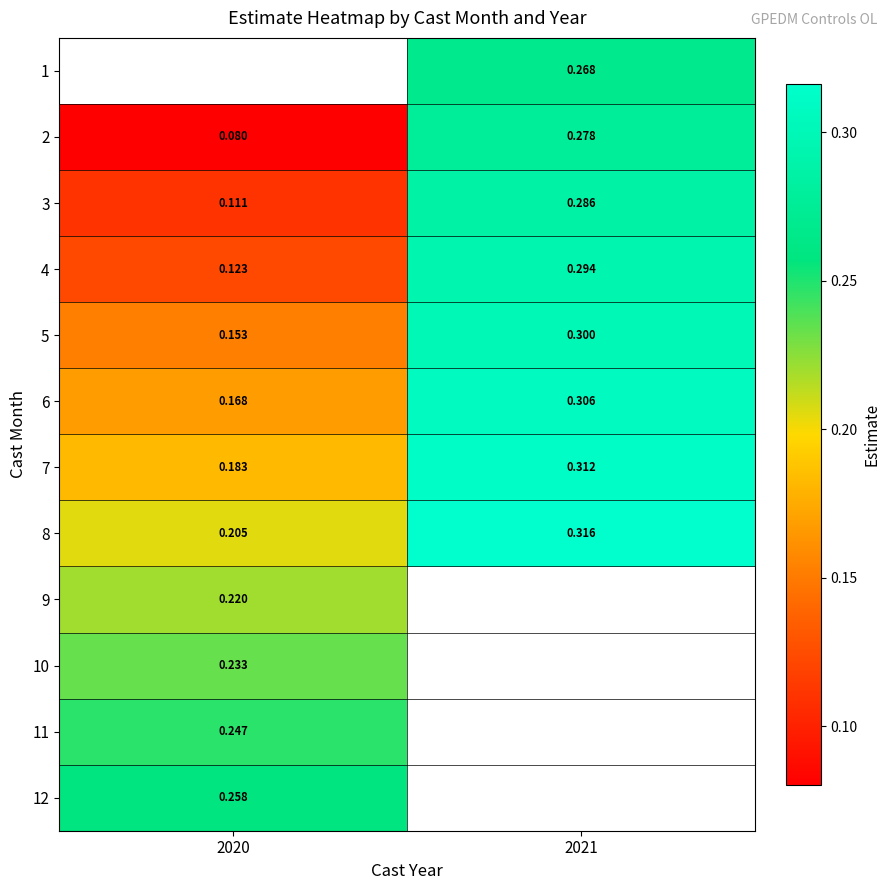

How many series are shown in this chart?

12